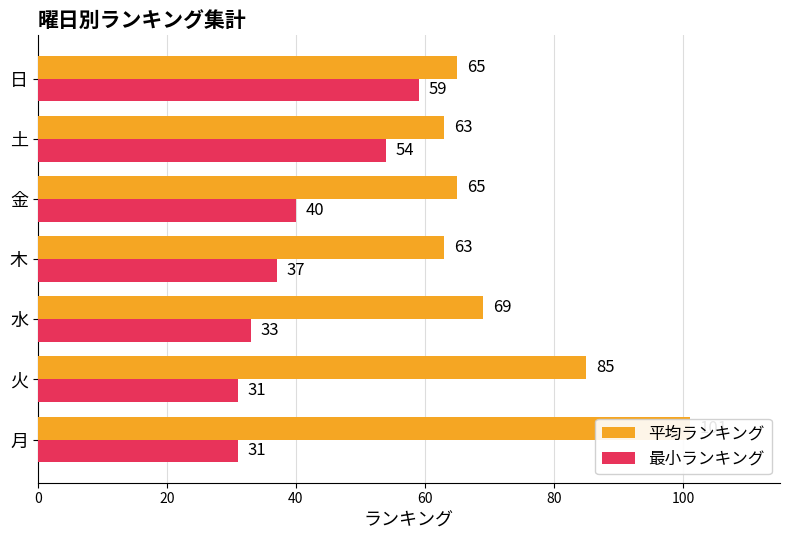

How many bars are there in total?

14